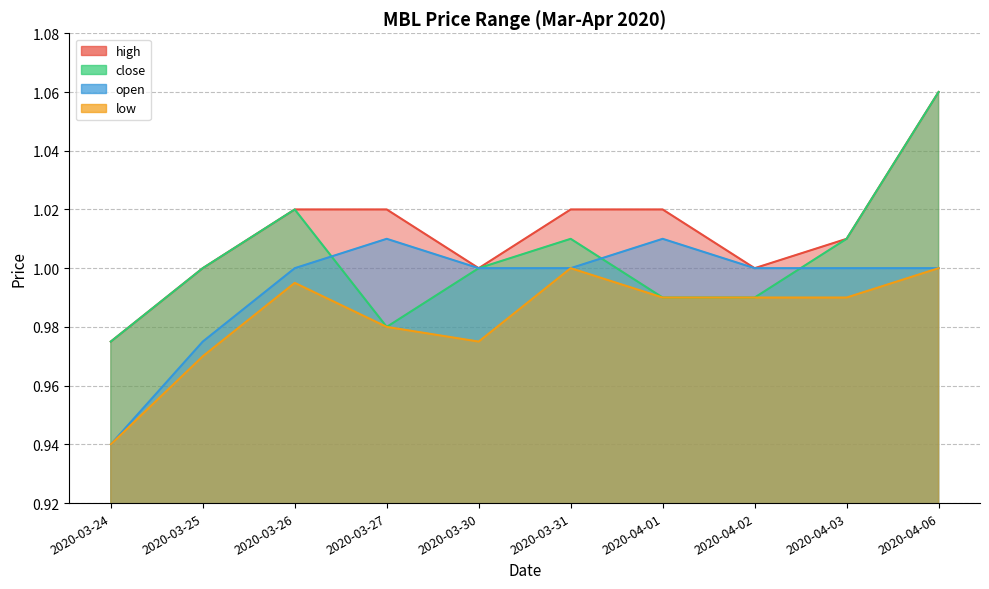

How many values in the high series exceed 1?

6